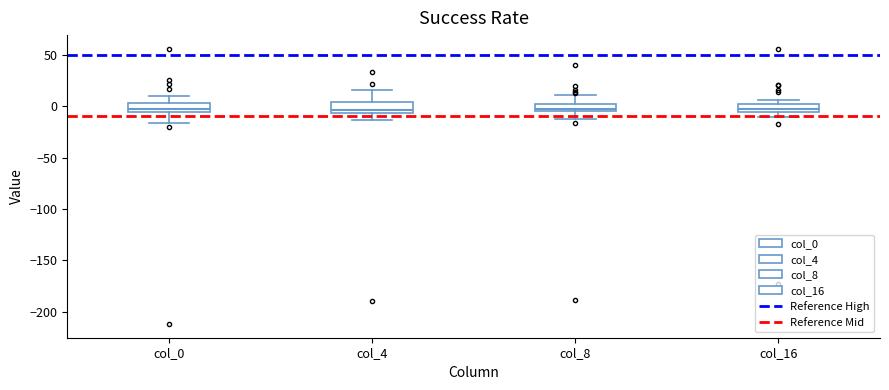

Where is the lower edge of the box for col_16 on the y-axis? The values are not printed on the chart, so give them approximately, as read against the axis.

-5